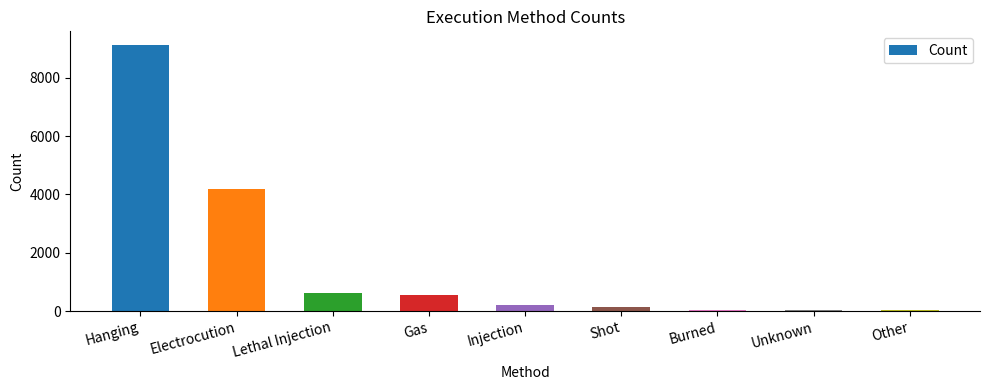

What is the change in value from Hanging to Electrocution?

-4948